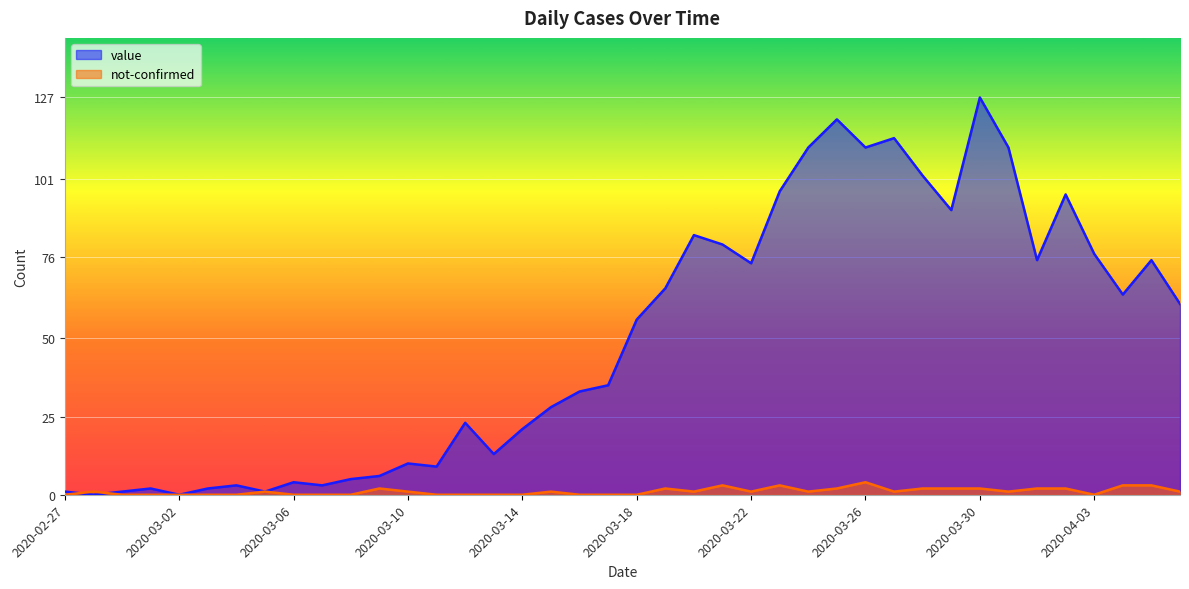

How many not-confirmed values are between 0 and 2?

35